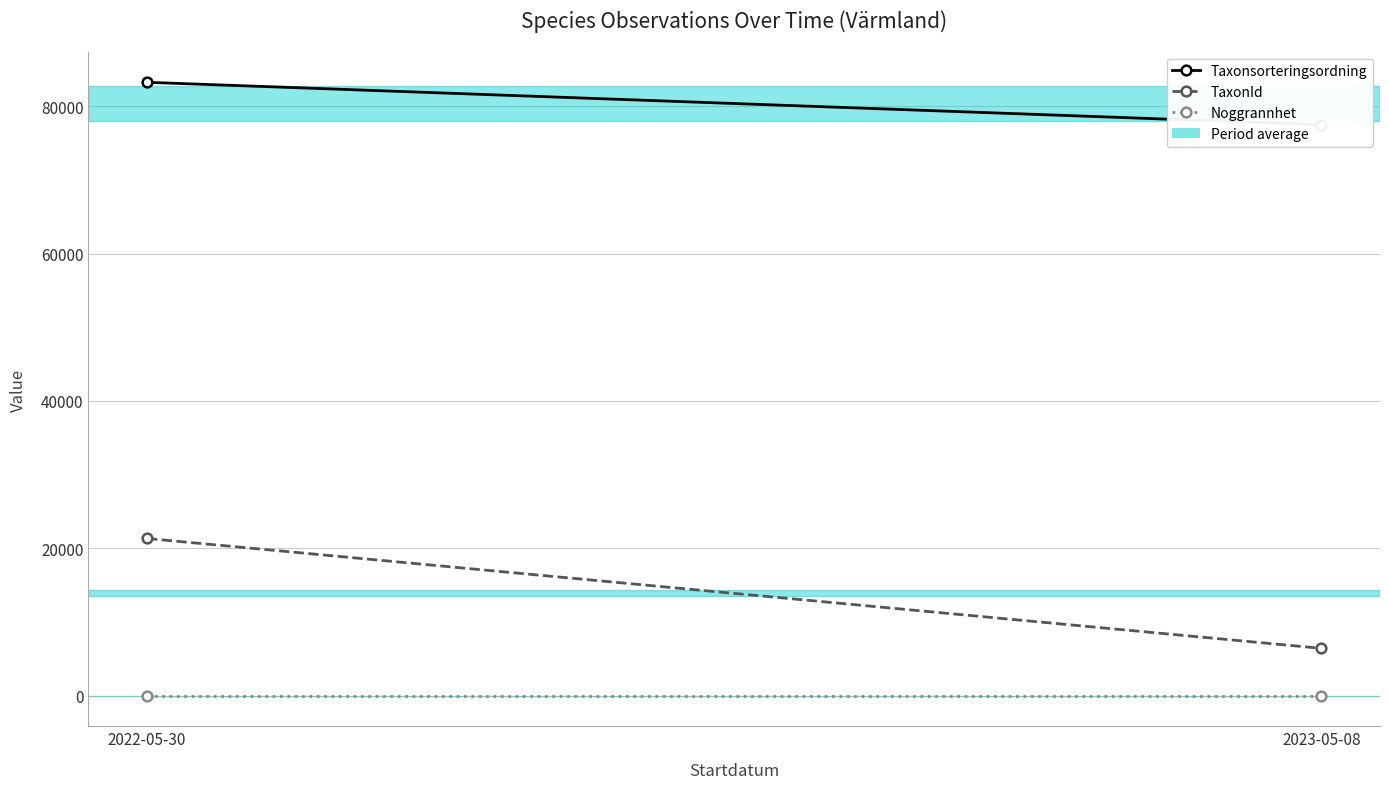

What is the value of the Noggrannhet point at the 2nd from the left?

10.0